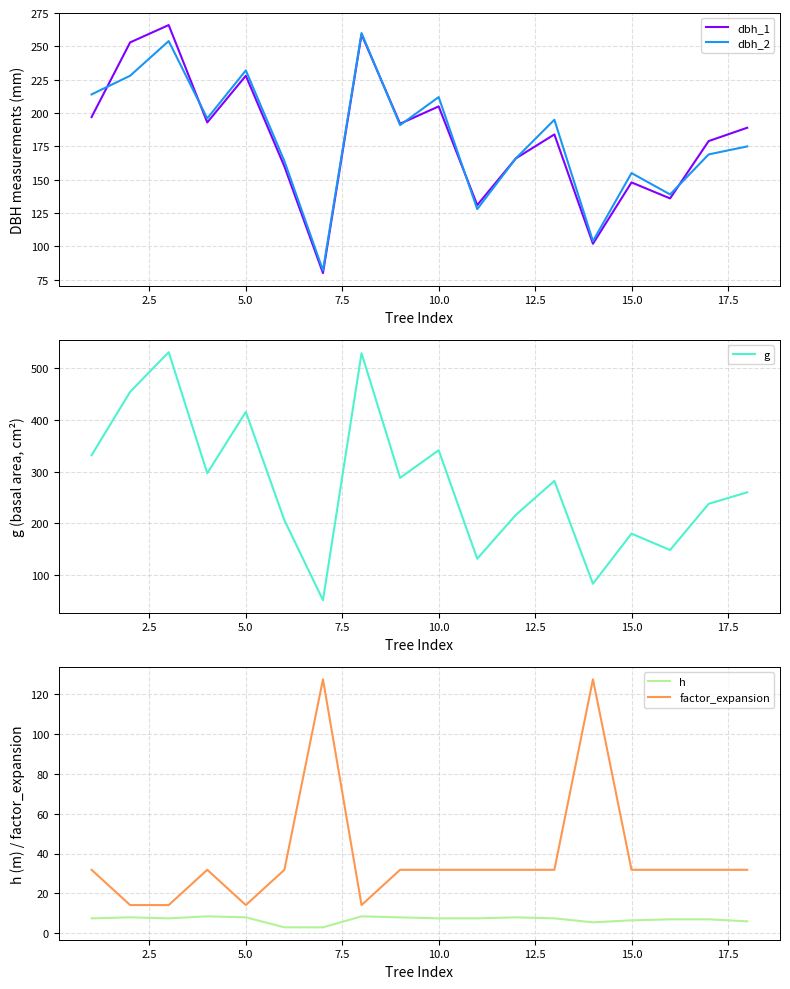

What is the minimum value for g?

51.5